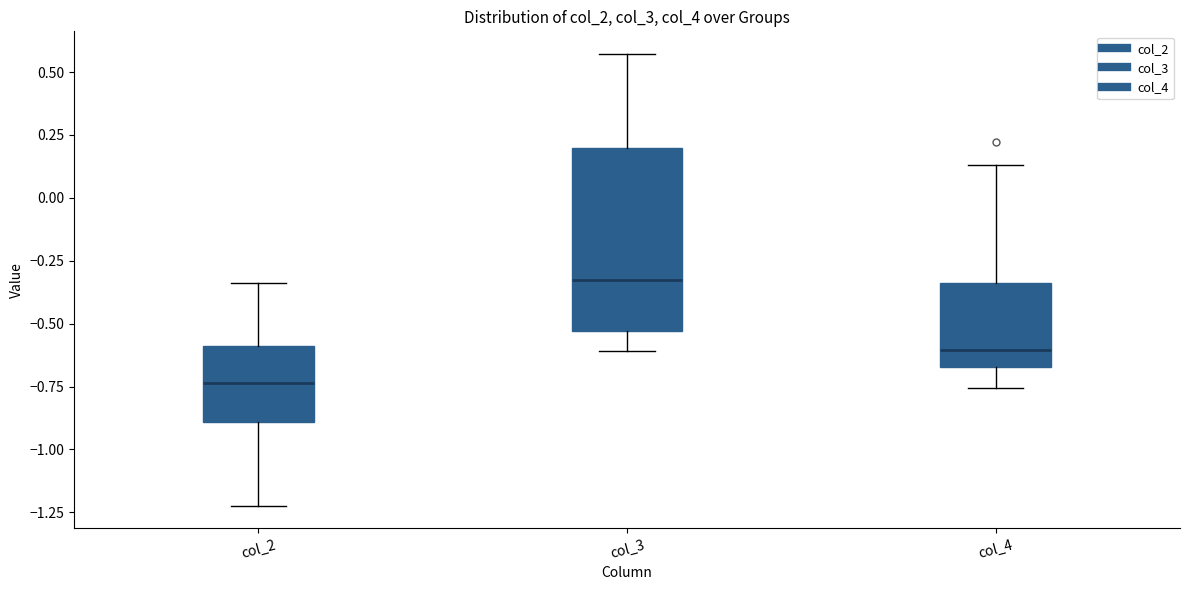

Reading left to right, read every box against the y-axis: the position of its median line, the range the box covers, and the ends of its whiskers. The values are not printed on the chart, so give them approximately, as read against the axis.

col_2: median -0.75, box -0.90 to -0.60, whiskers -1.20 to -0.35
col_3: median -0.35, box -0.55 to 0.20, whiskers -0.60 to 0.55
col_4: median -0.60, box -0.65 to -0.35, whiskers -0.75 to 0.15